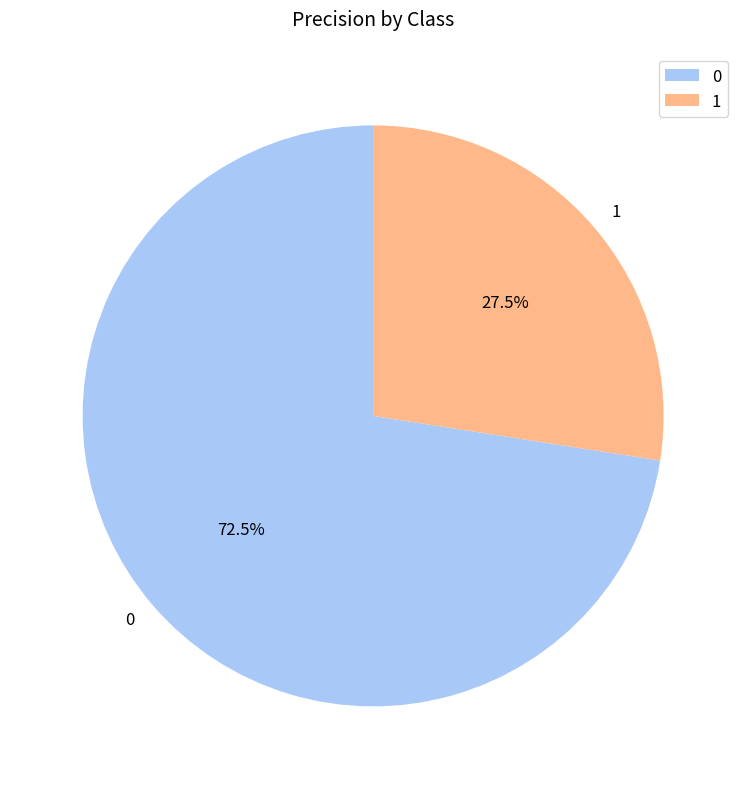

Does 0 represent more than half of the total?

Yes